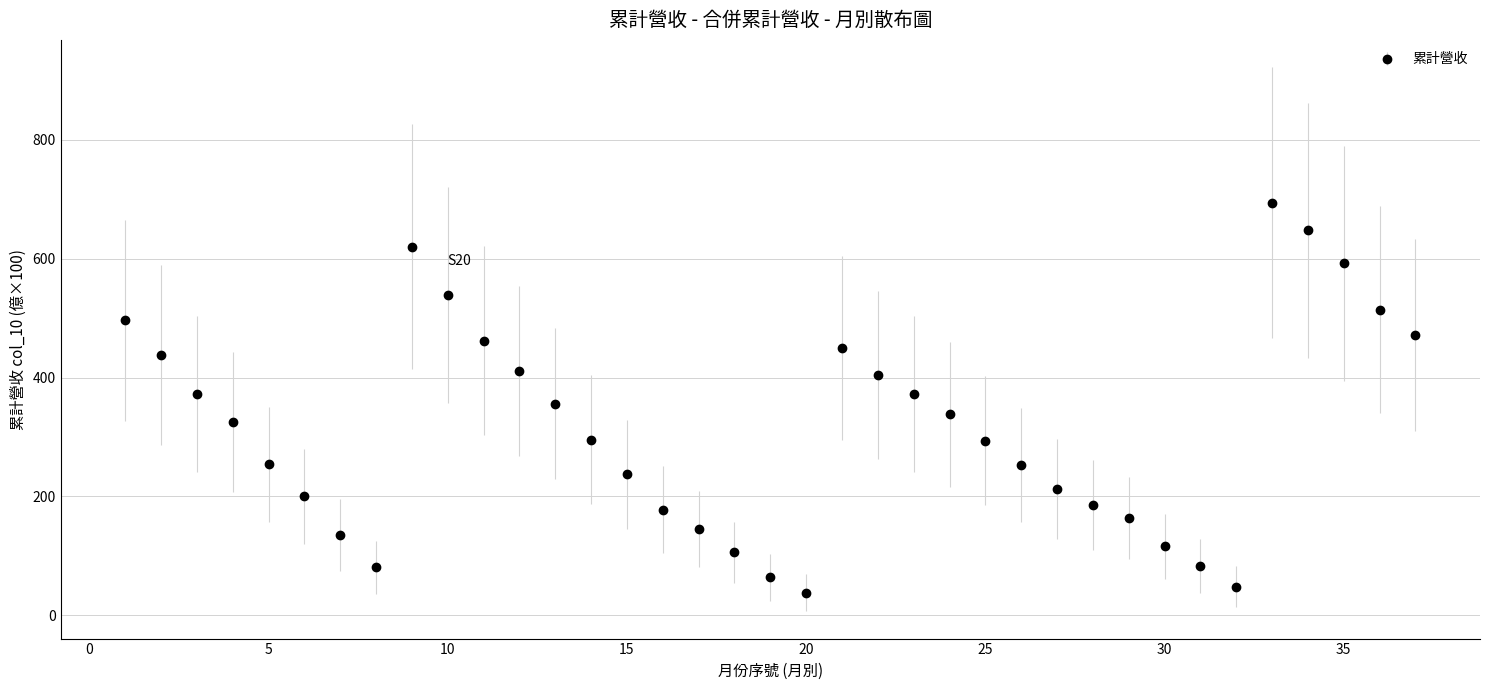

How many points are higher than both their immediate neighbors (excluding endpoints)?

3